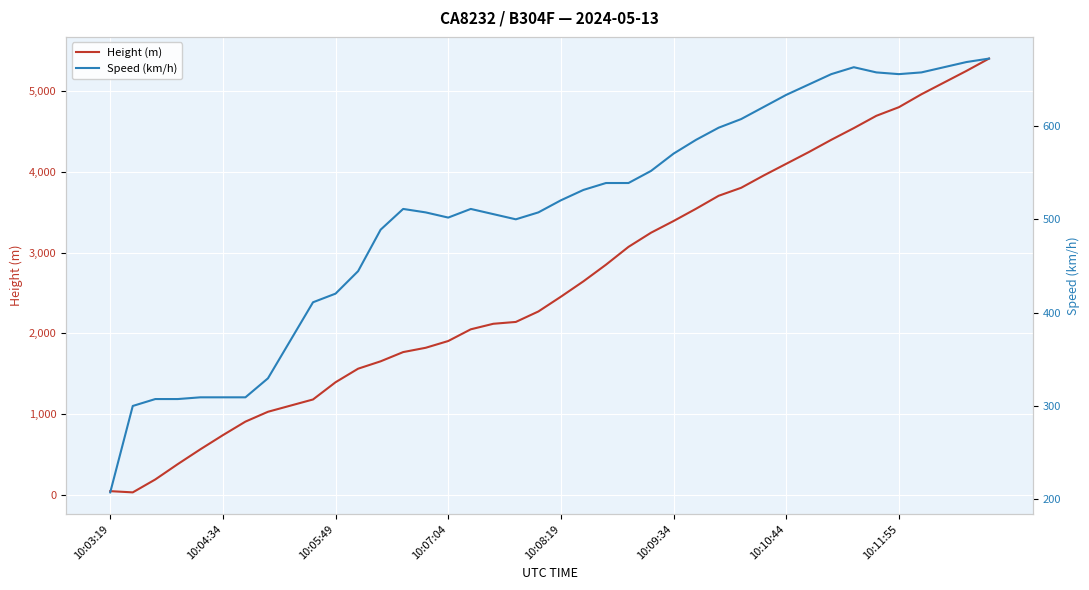

True or false: Height (m) has a value of 4541.5 at 33.

True